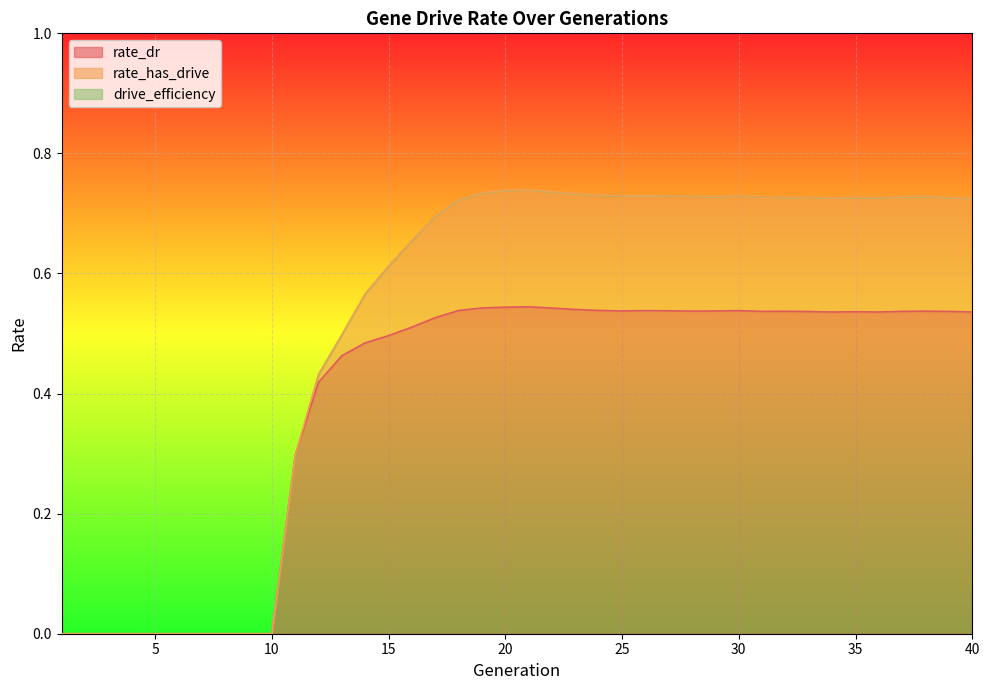

What is the average value of the rate_dr series?

0.4